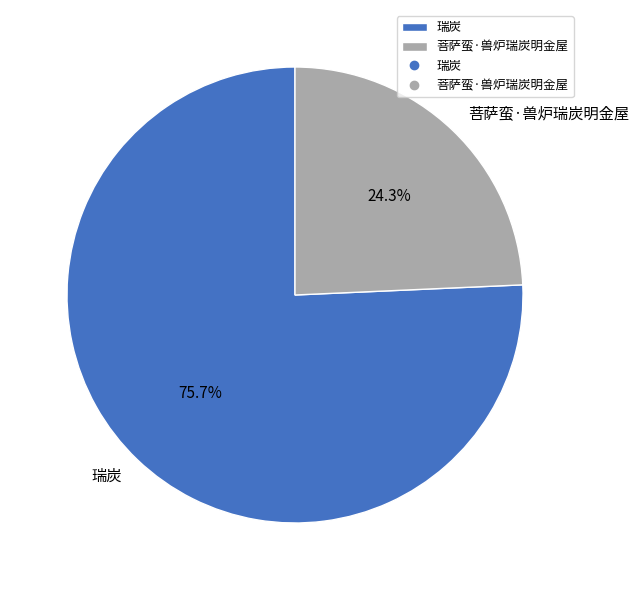

Count the number of slices in the pie.

2